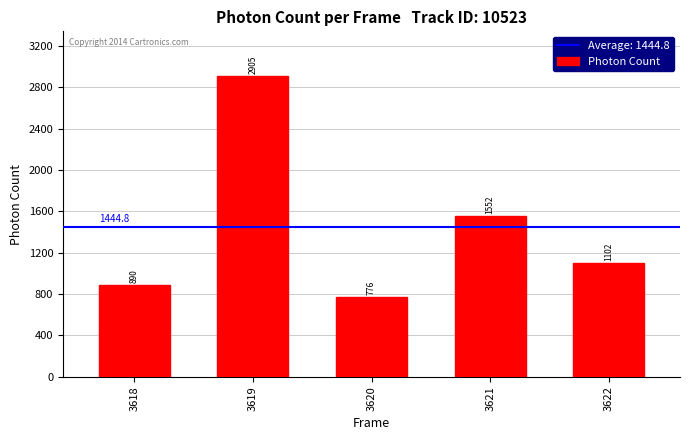

What is the difference between the maximum and minimum values?

2129.4